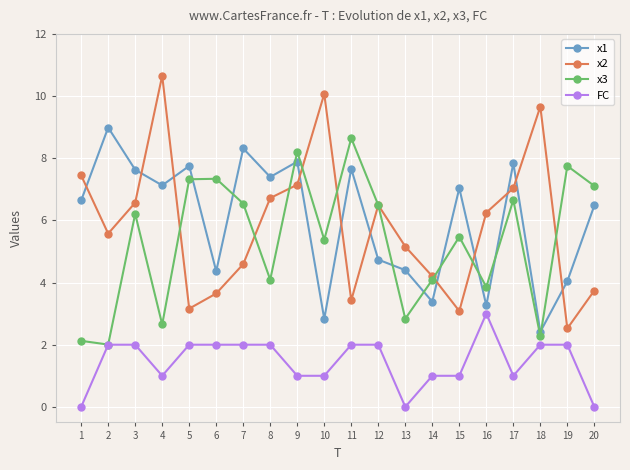

True or false: x2 has more than 2 interior local peaks.

True